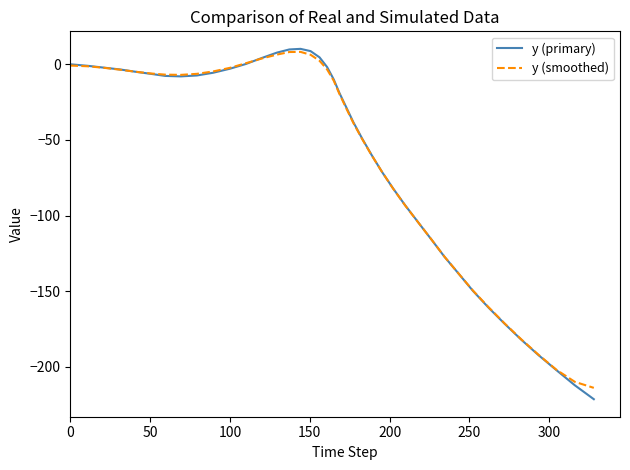

What is the highest value of the y (smoothed) series?

8.2